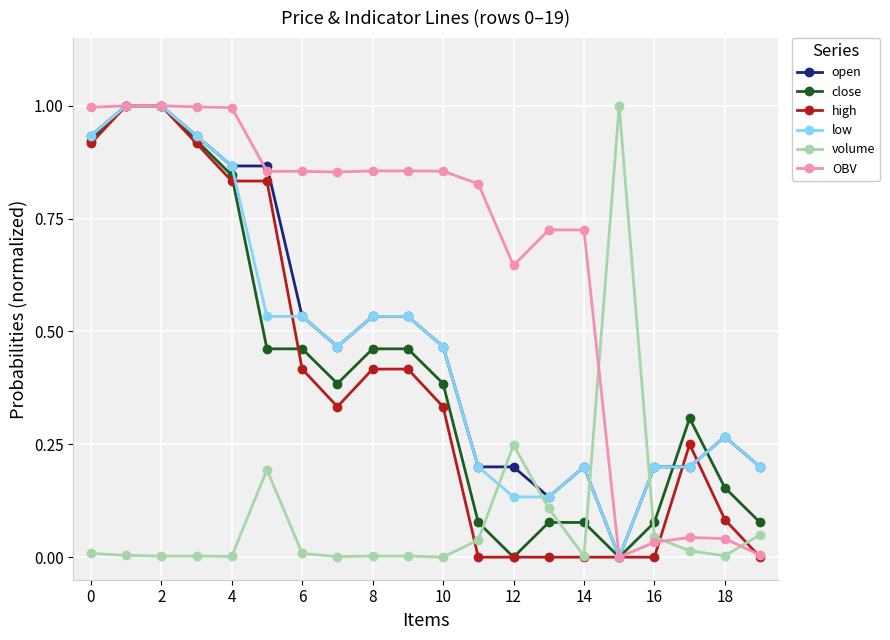

What are all the series names shown in the legend?

open, close, high, low, volume, OBV